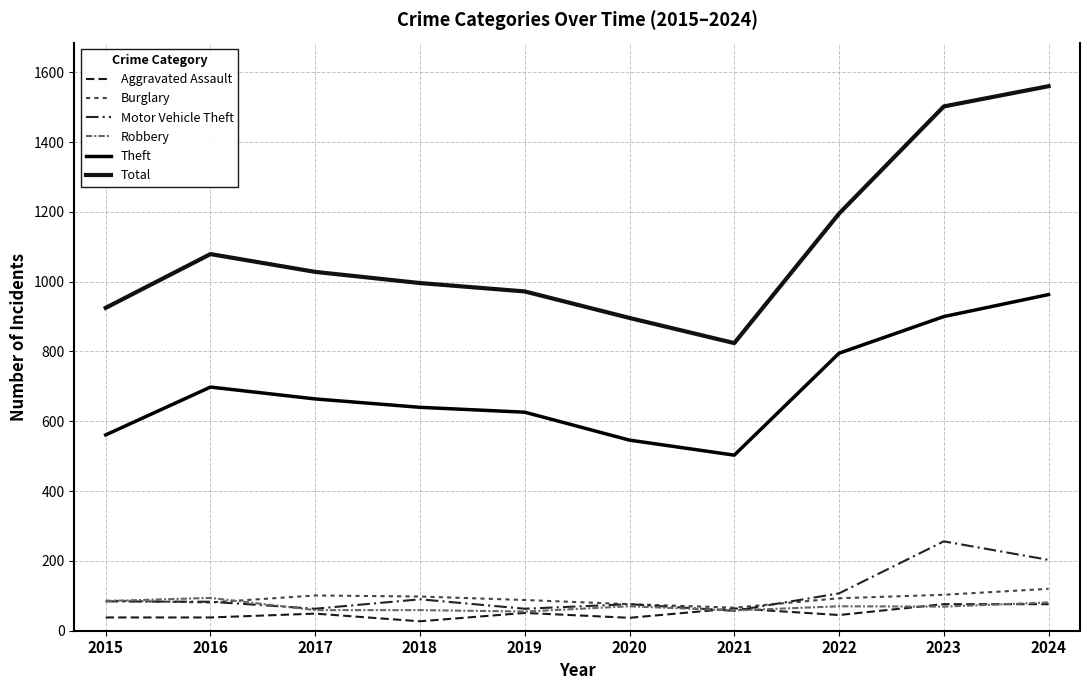

List the series in order of their peak value, lowest first.

Aggravated Assault, Robbery, Burglary, Motor Vehicle Theft, Theft, Total